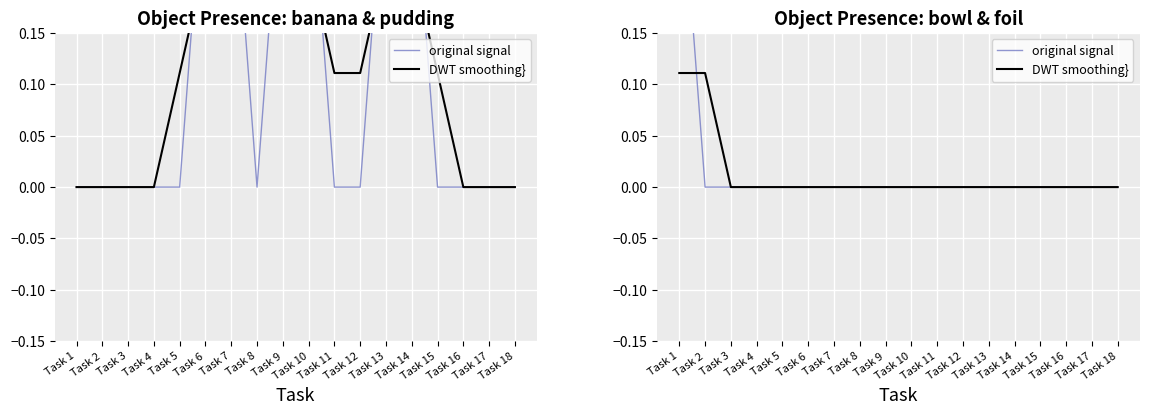

Count the number of data series in this chart.

2